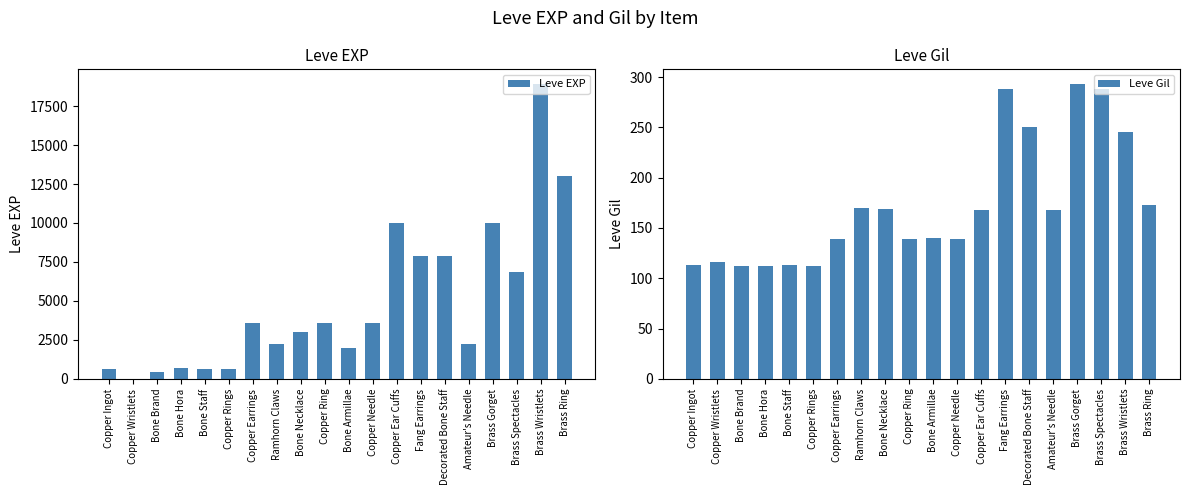

What position from the left is Copper Ear Cuffs?

13